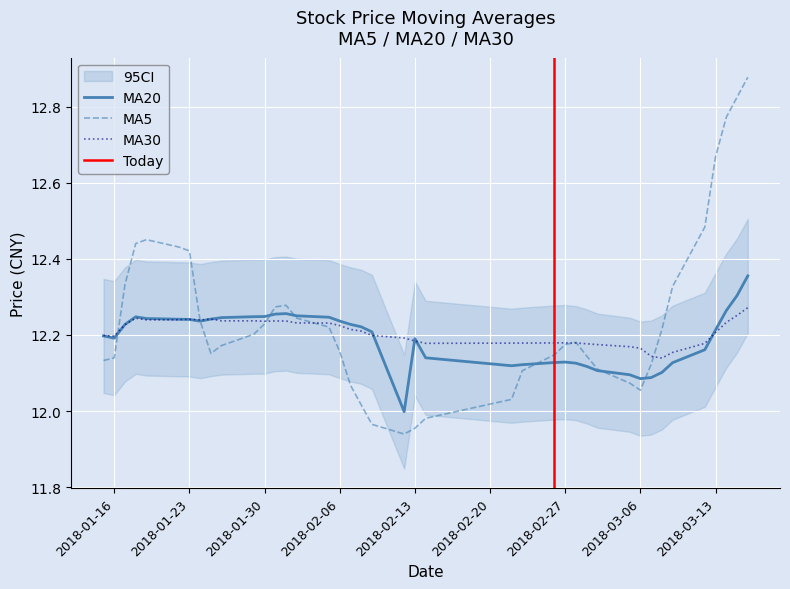

True or false: MA20 has a value of 18.4 at 2018-02-13.

False